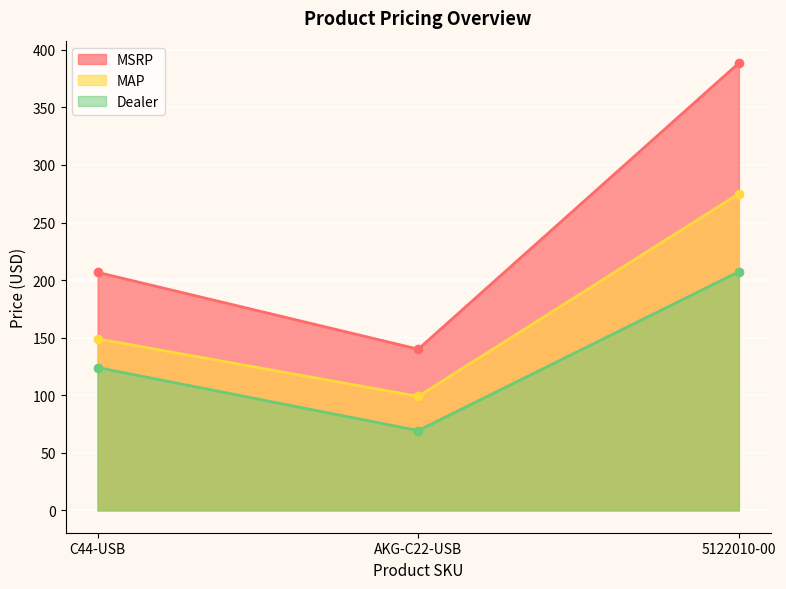

Reading left to right, transcribe all the data shown in this chart.

MSRP: 206.7	140.0	388.5
MAP: 149.0	99.0	275.0
Dealer: 124.0	69.3	207.3